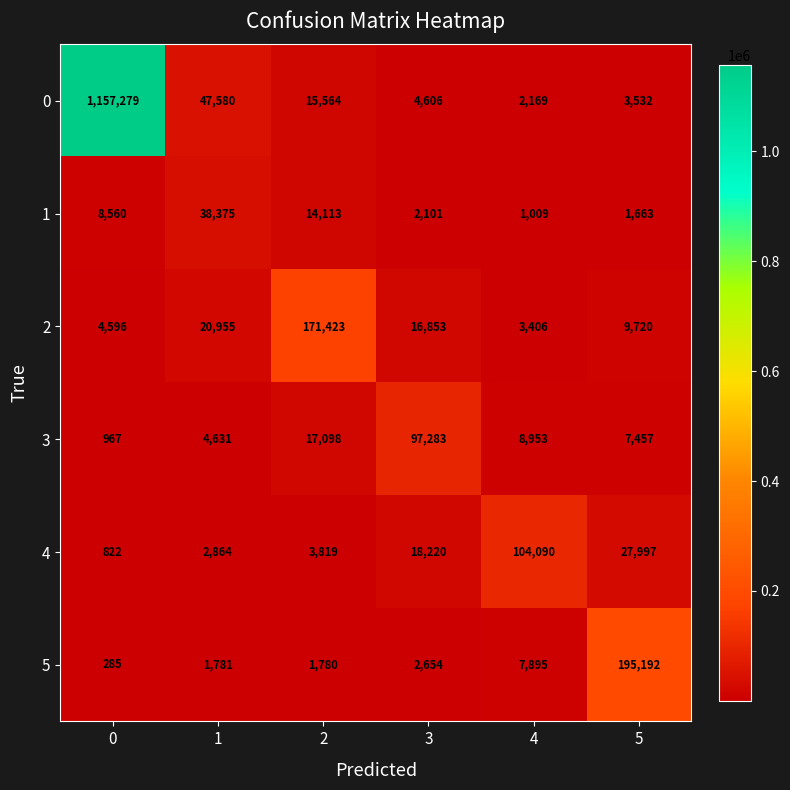

What is the spread (max minus min) of values at 1?

45799